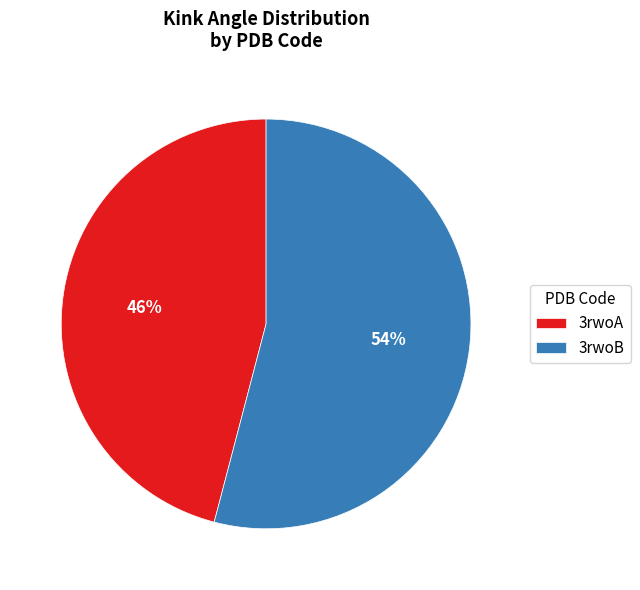

Which has a higher value, 3rwoB or 3rwoA?

3rwoB